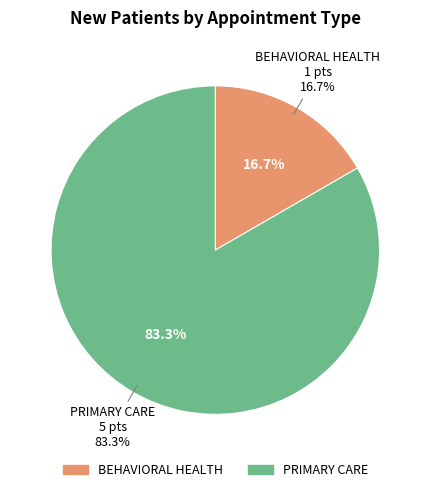

True or false: PRIMARY CARE accounts for 83% of the total.

True